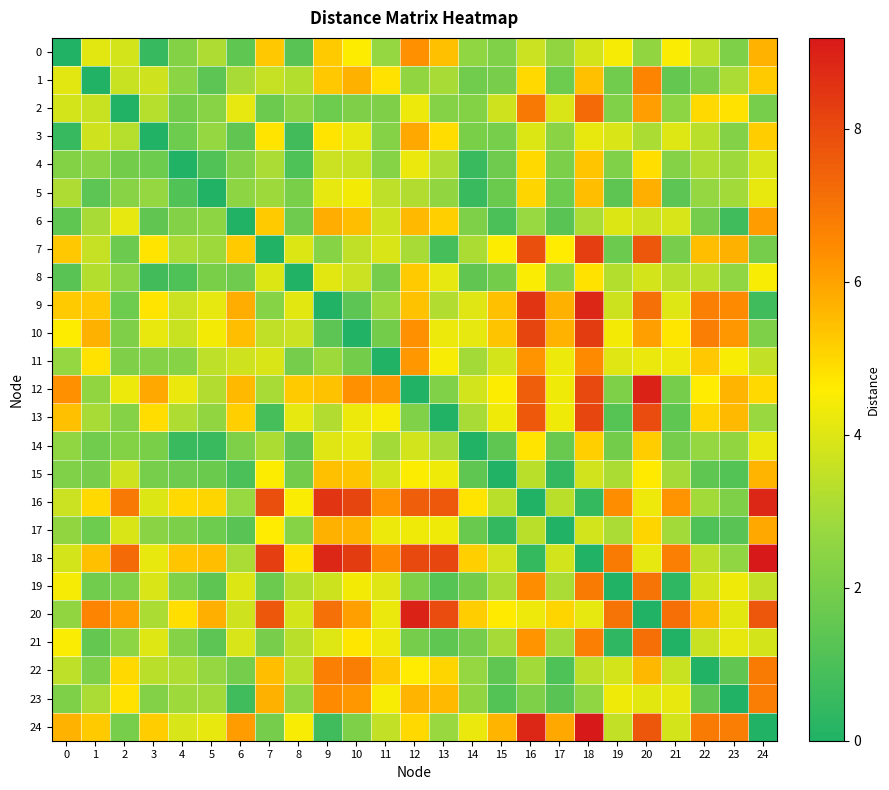

What is the total value across all series at 18?

133.4